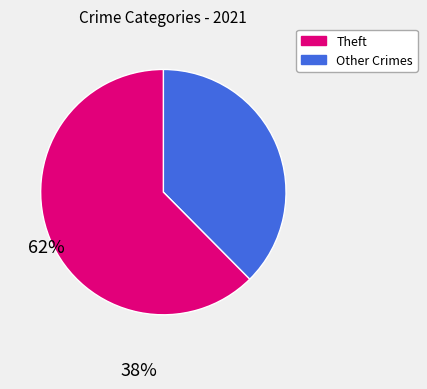

Does any single category account for the majority?

Yes